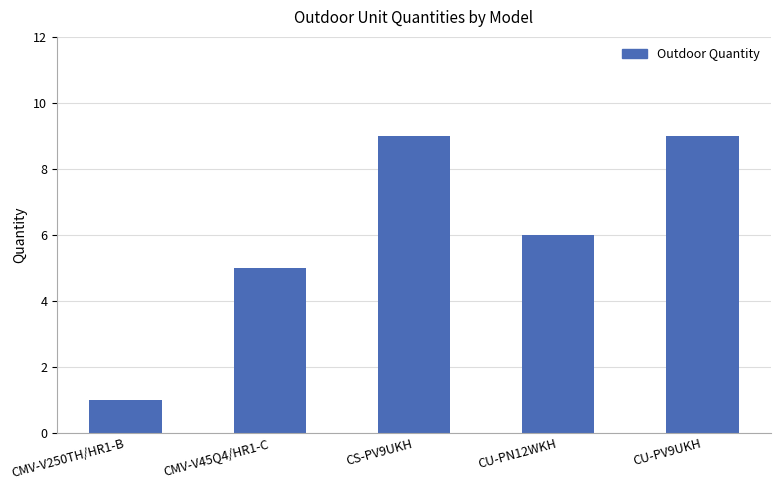

What is the difference between the maximum and second lowest values?

4